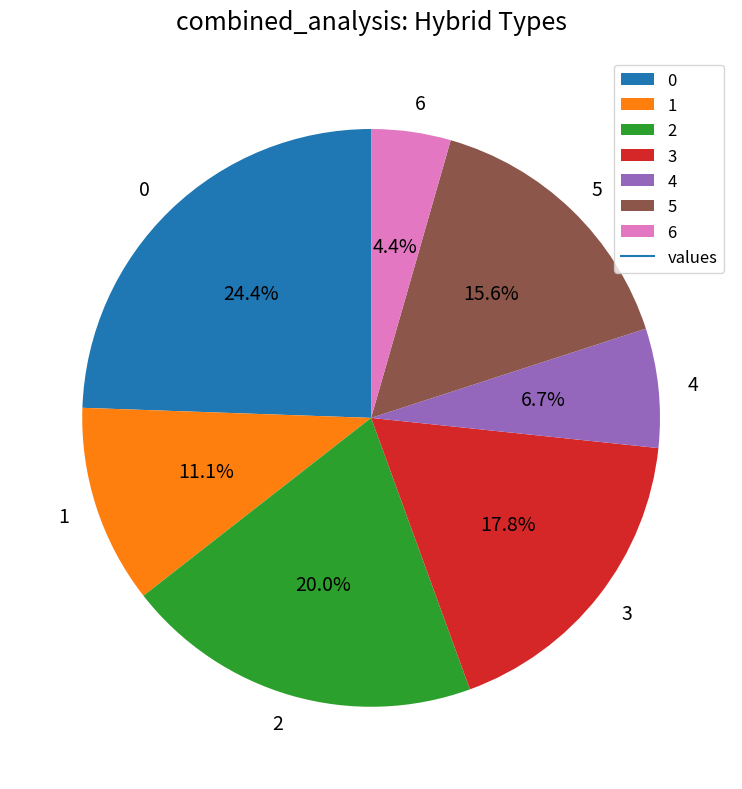

The 5 slice represents 16% of the pie. True or false?

True